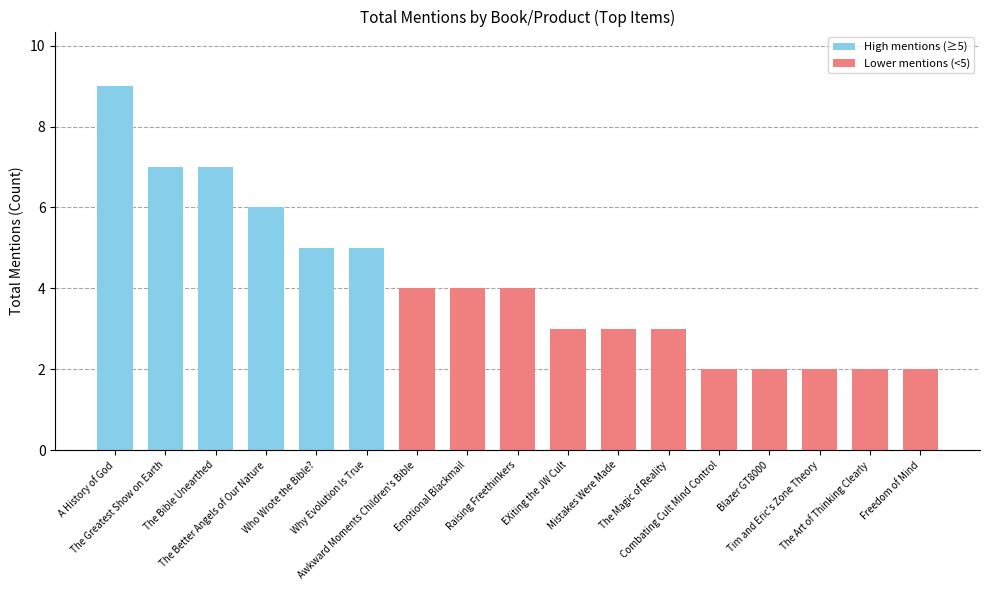

Does the chart contain stacked bars?

No